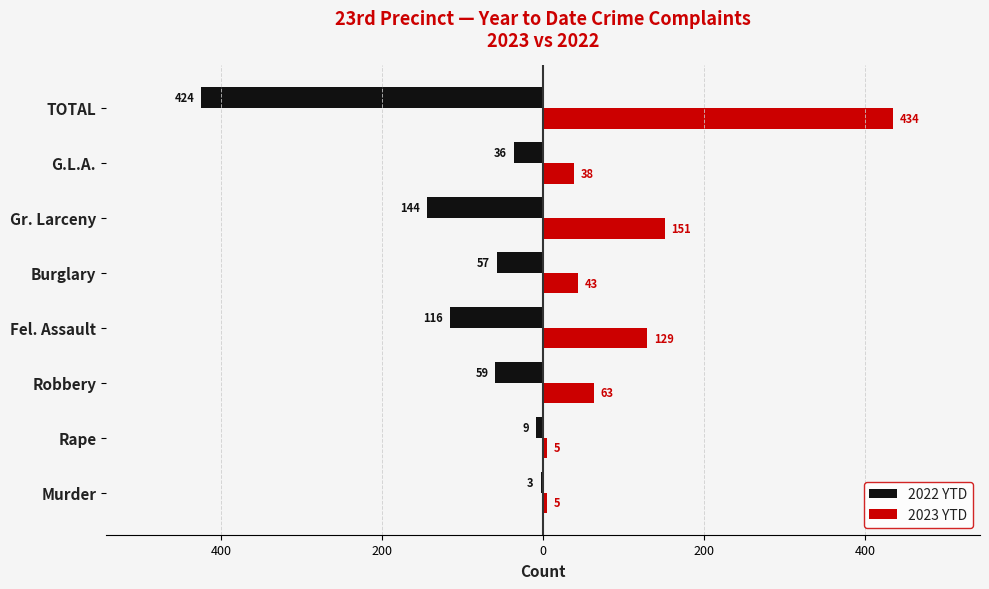

What are all the series names shown in the legend?

2022 YTD, 2023 YTD